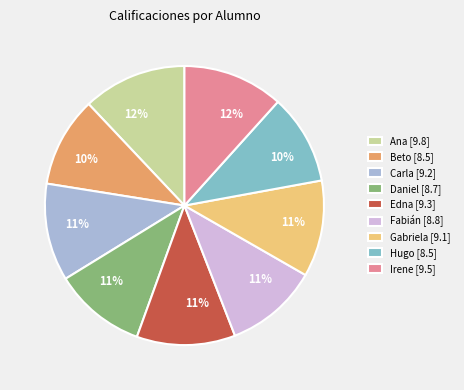

To the nearest percent, what is the combined percentage of Beto and Ana?

22%